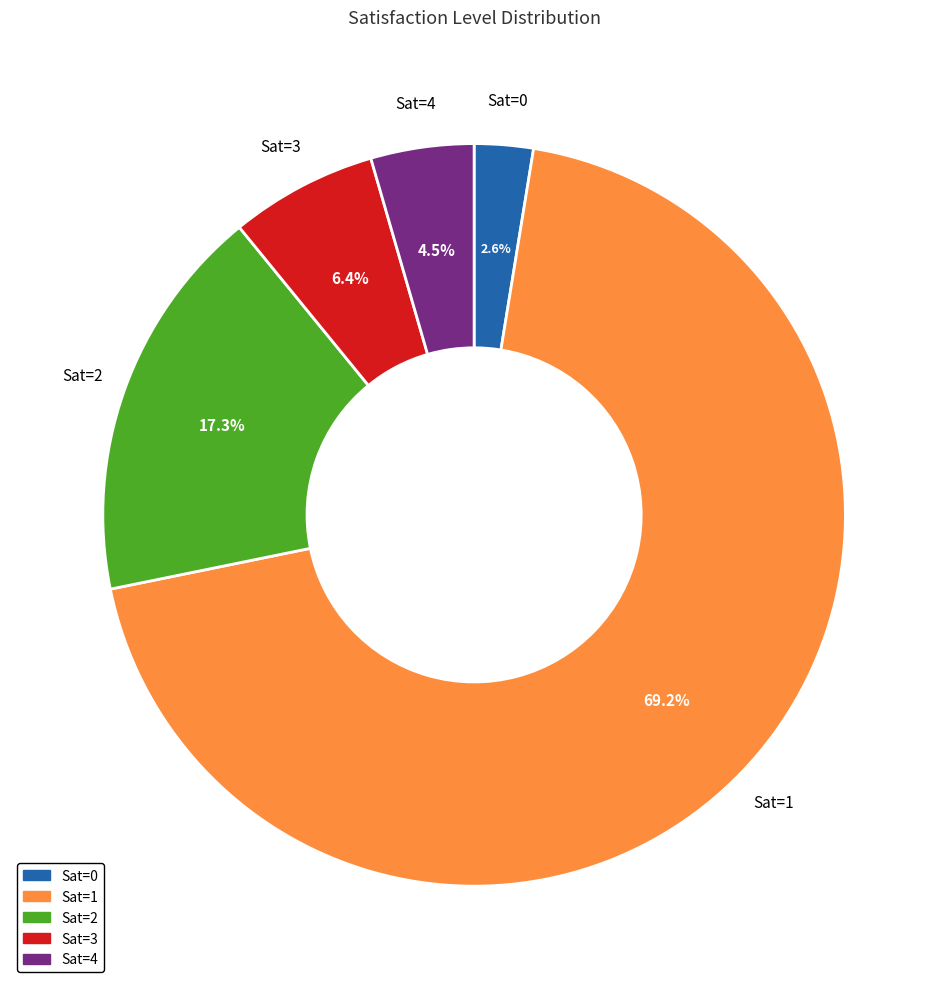

Which slice is the largest?

Sat=1